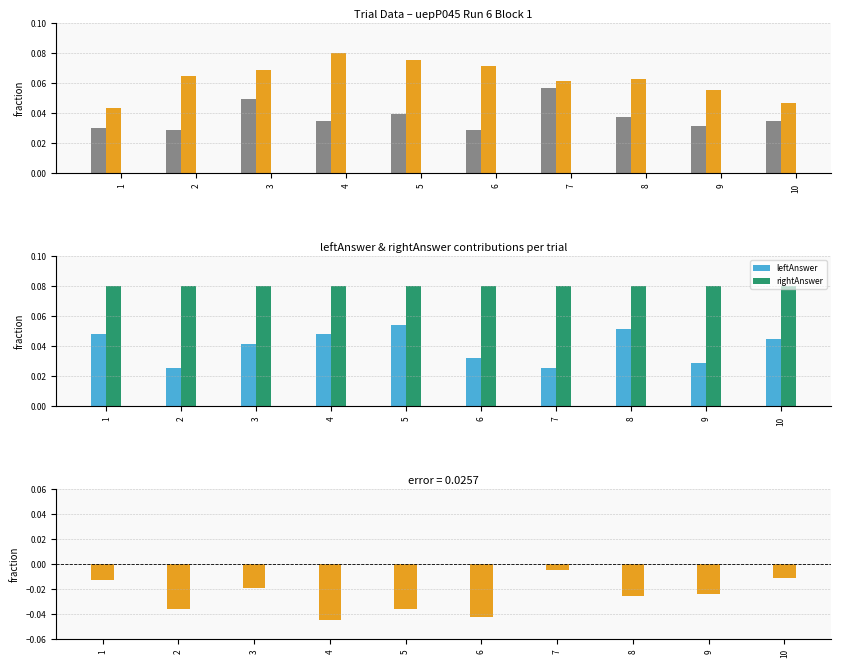

List the labels in order of leftAnswer value, largest first.

5, 8, 1, 4, 10, 3, 6, 9, 2, 7